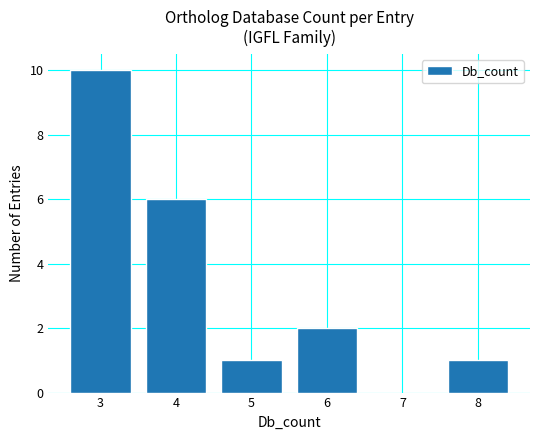

True or false: the data shows 13 at 3.

False